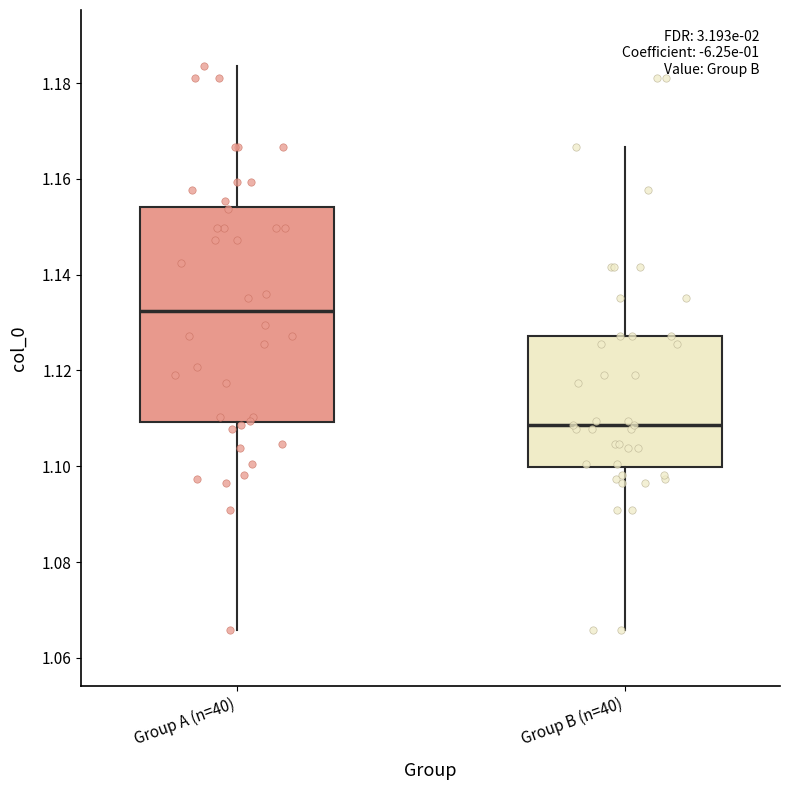

Comparing the boxes themselves (not the whiskers), which one is the tallest?

Group A (n=40)